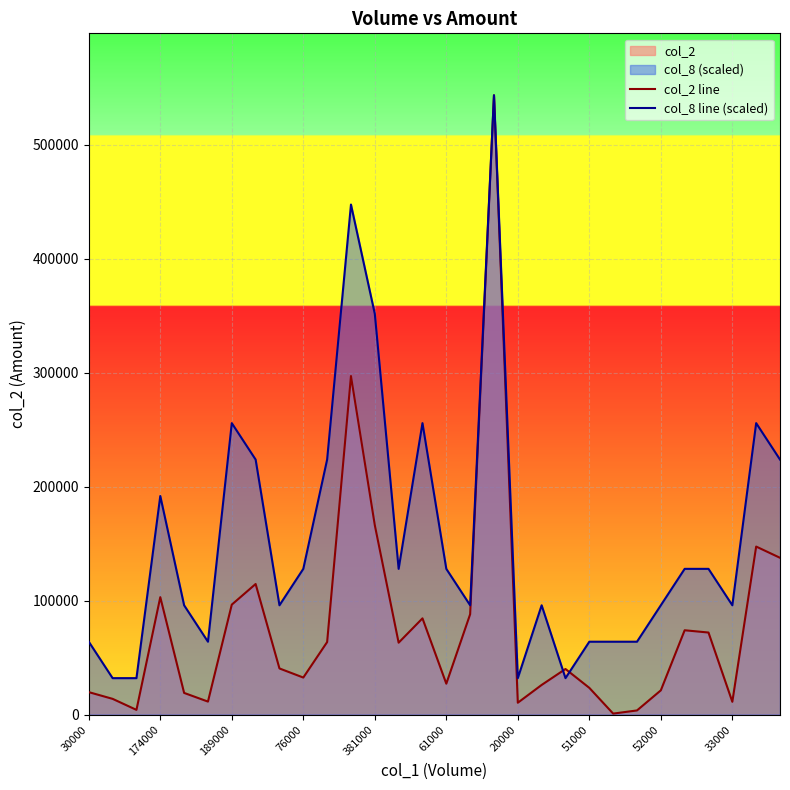

Which series has the widest spread of values?

col_2 line